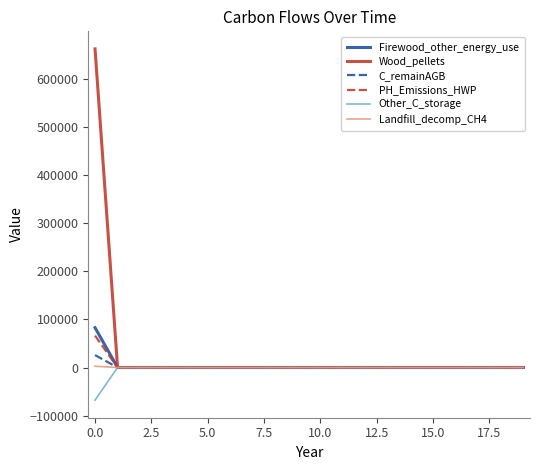

What is the smallest value displayed?

-67940.5